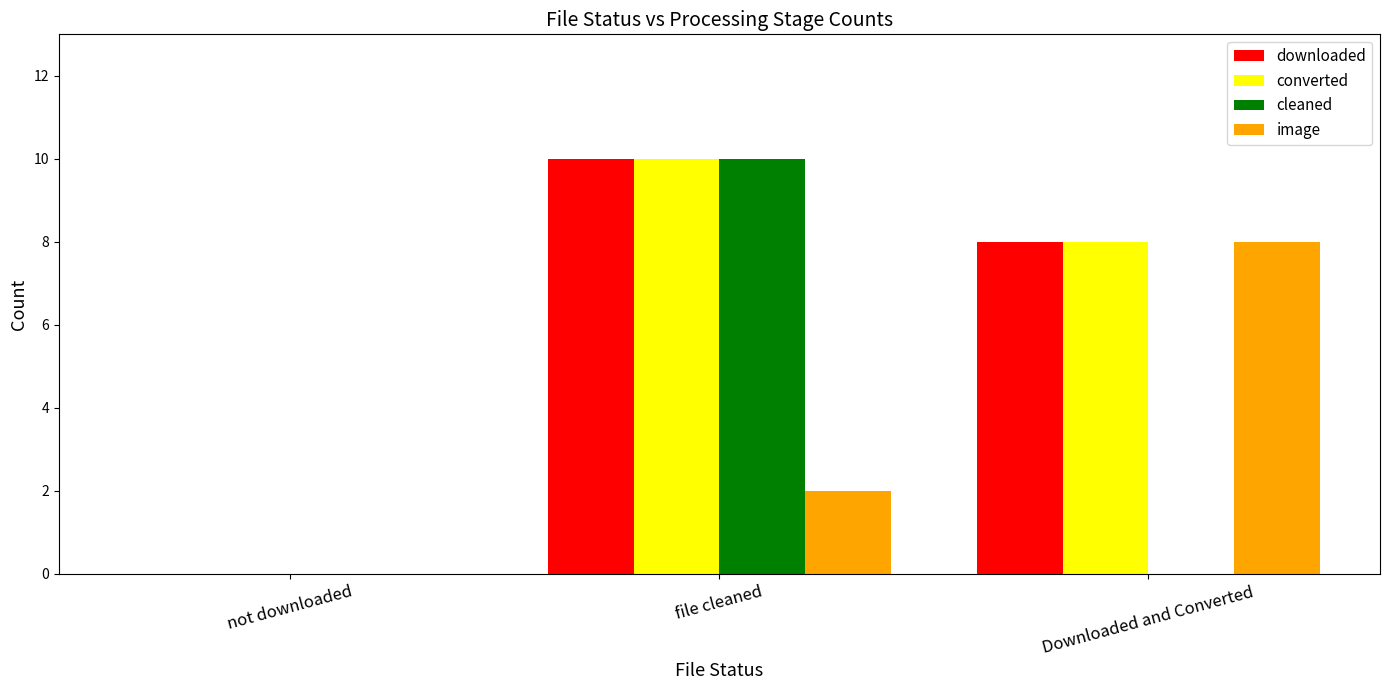

The image series shows 0 at not downloaded. True or false?

True